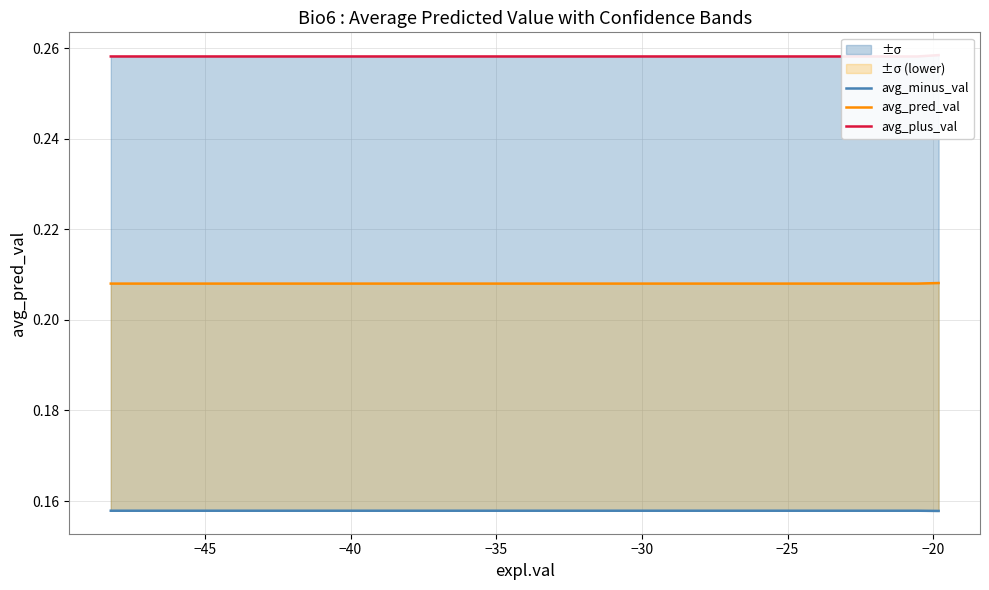

Which series has the widest spread of values?

avg_plus_val